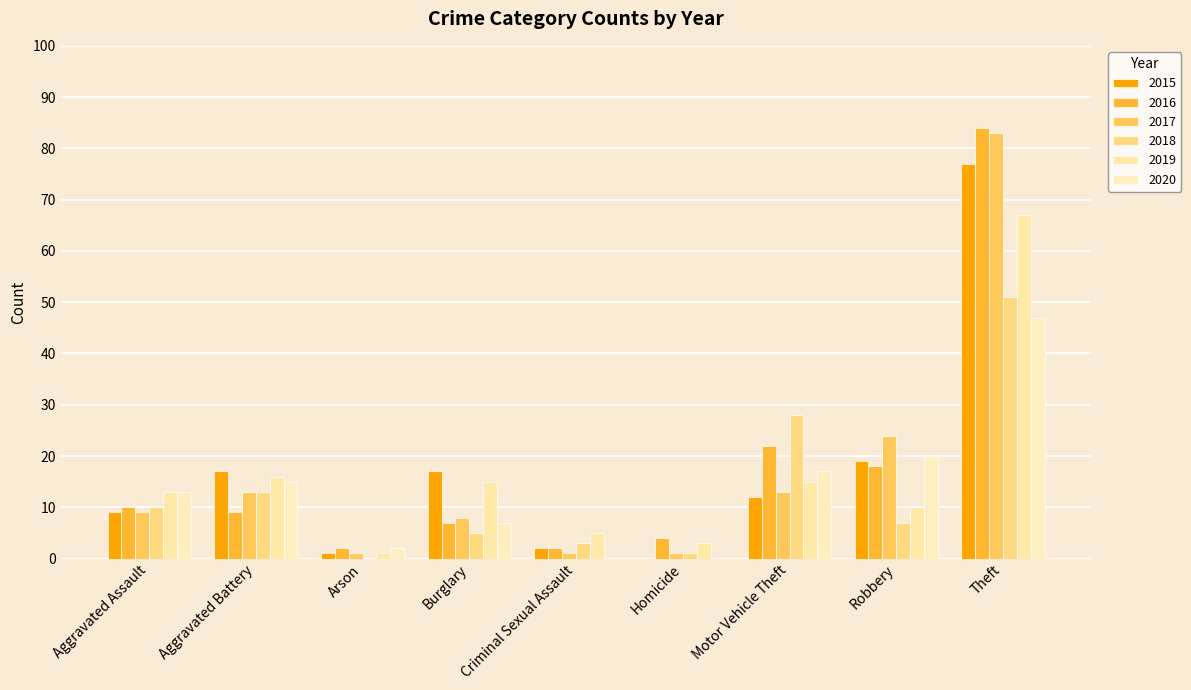

What is the sum of all 2019 values?

145